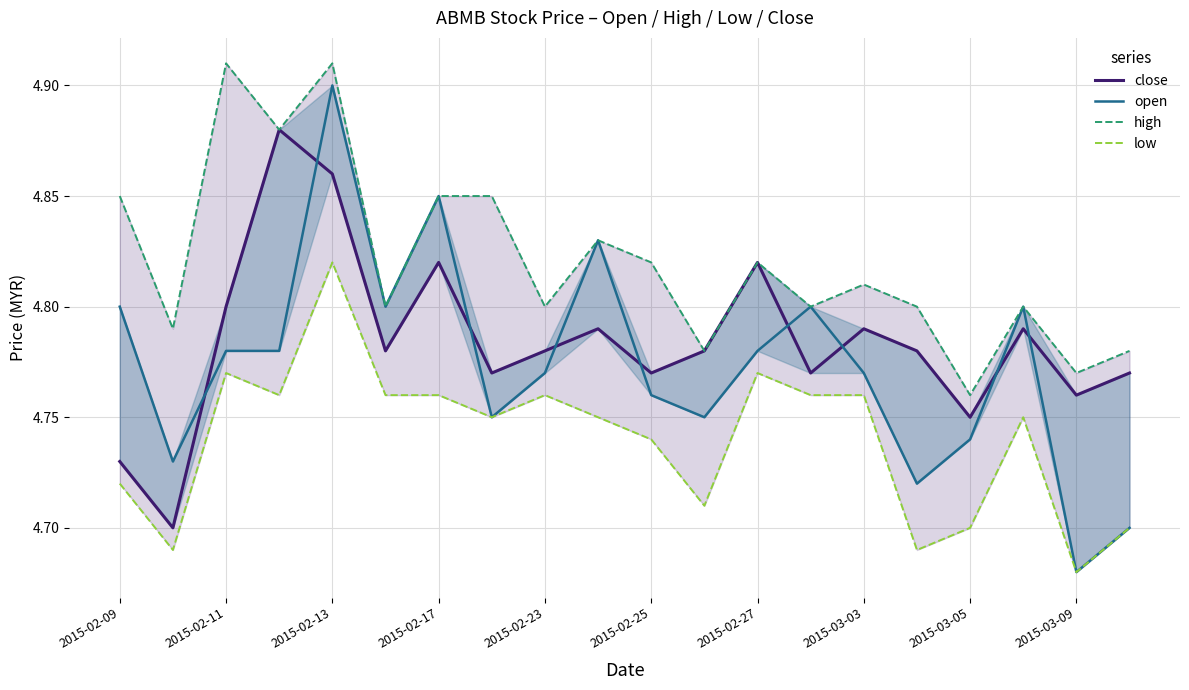

Which series has the largest total across all categories?

high